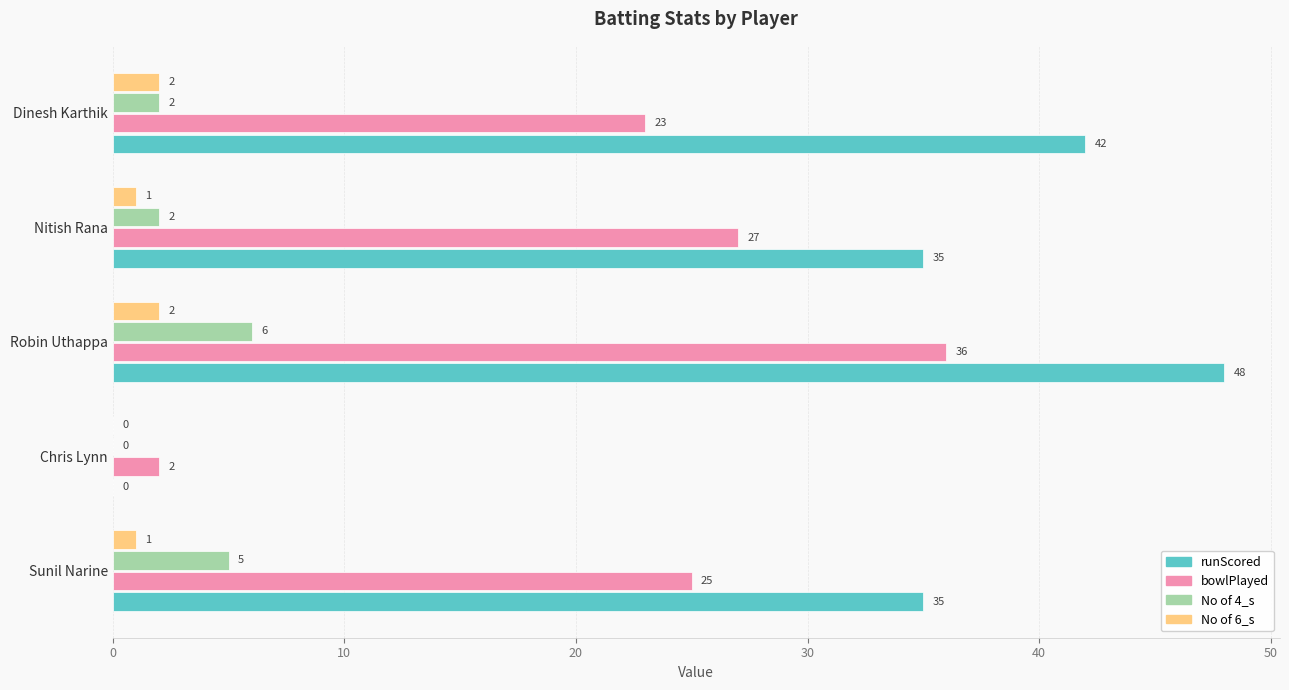

True or false: runScored has a value of 0 at Chris Lynn.

True